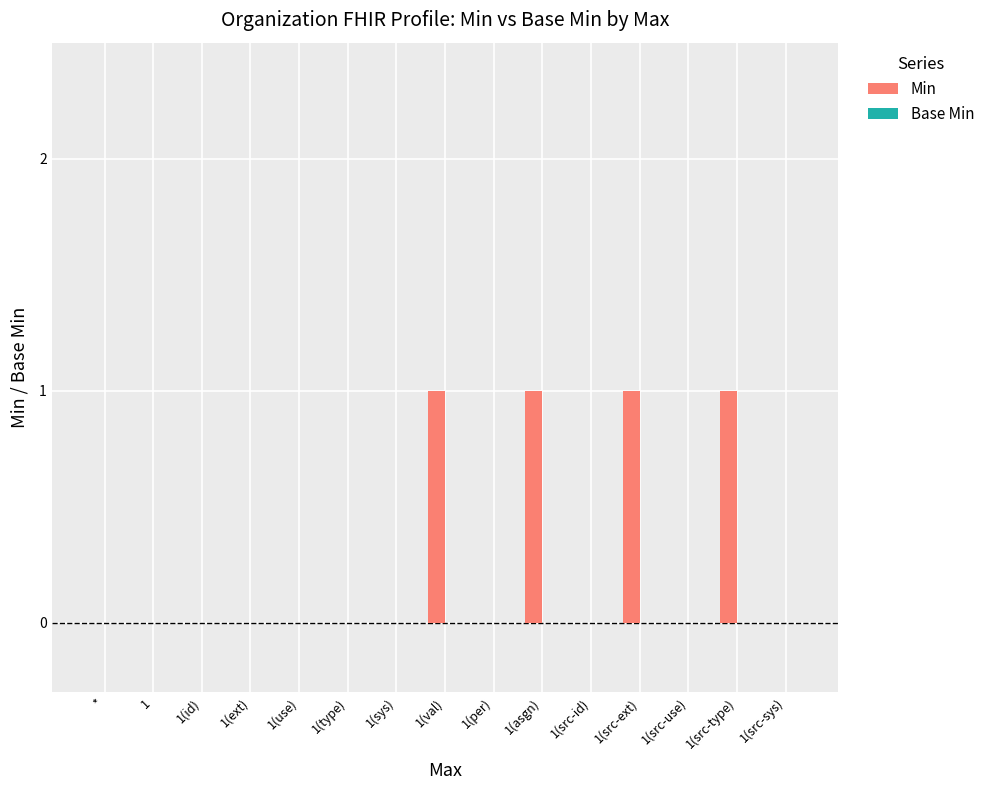

What is the change in value from 1(id) to 1(src-type)?

+1